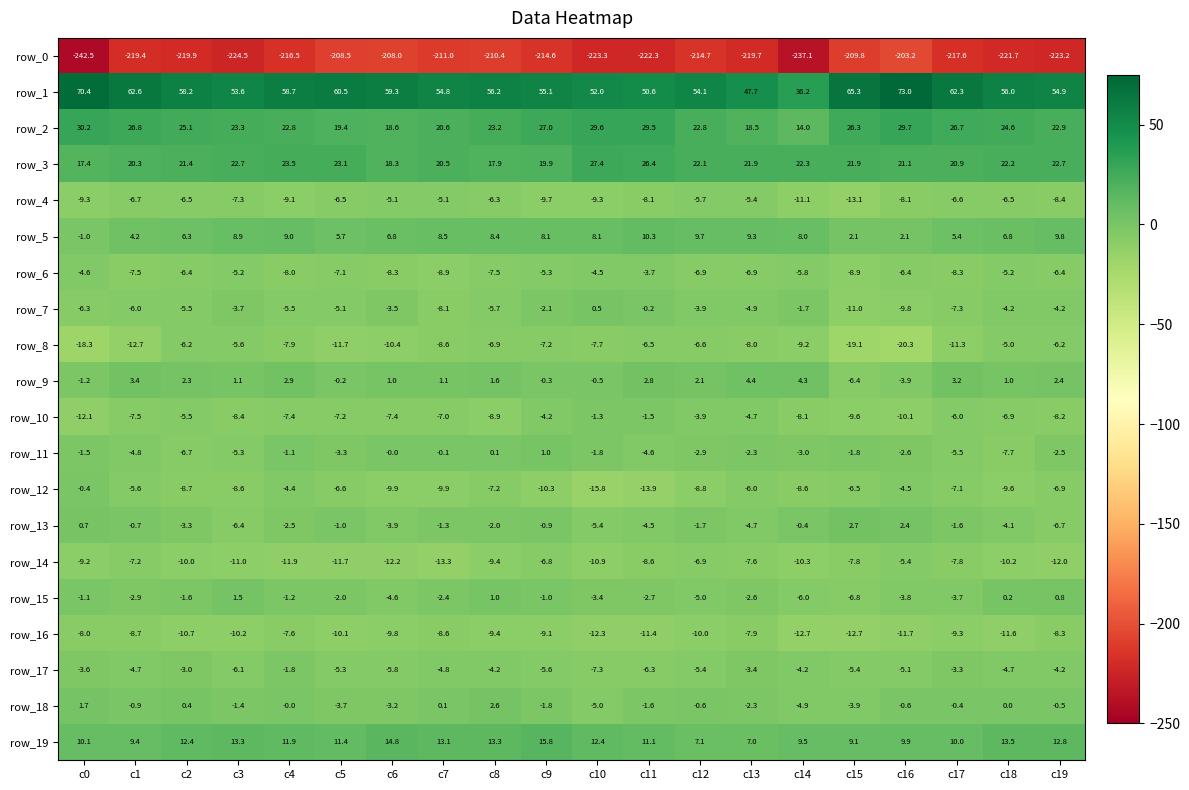

Which series has the widest spread of values?

row_0